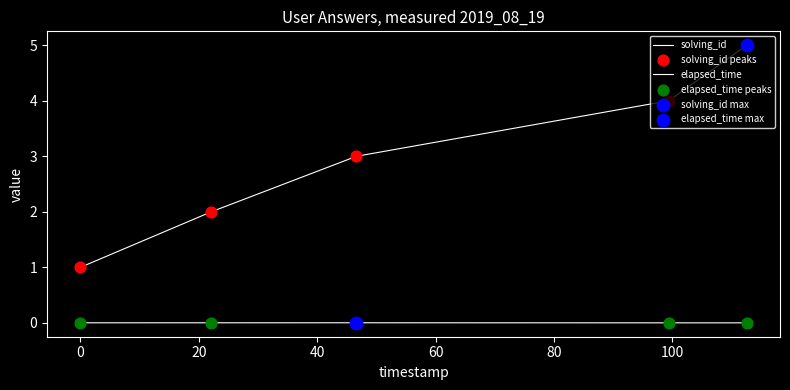

Does the chart have visible grid lines?

No